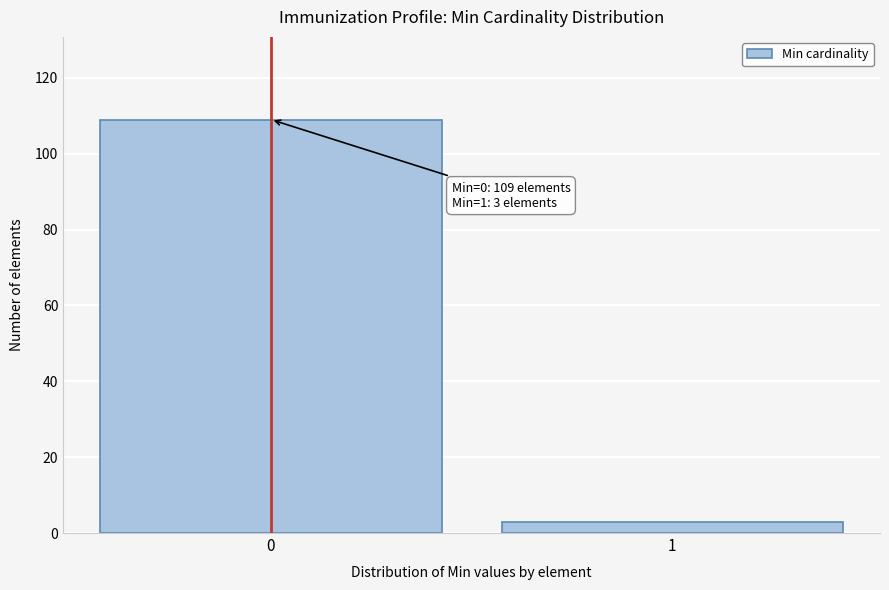

Reading right to left, list all the values displayed in this chart.

1=3	0=109